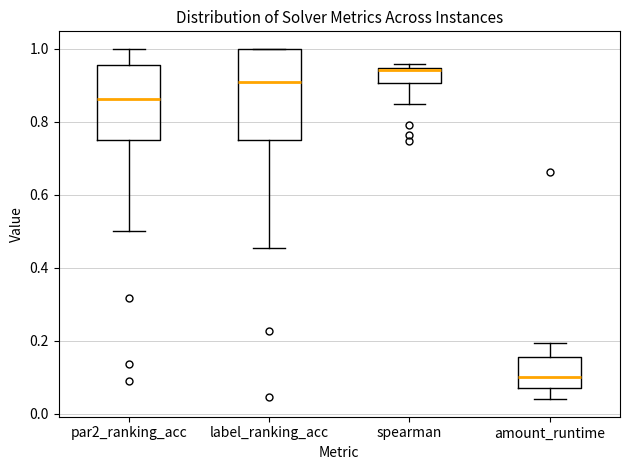

Comparing the boxes themselves (not the whiskers), which one is the tallest?

label_ranking_acc